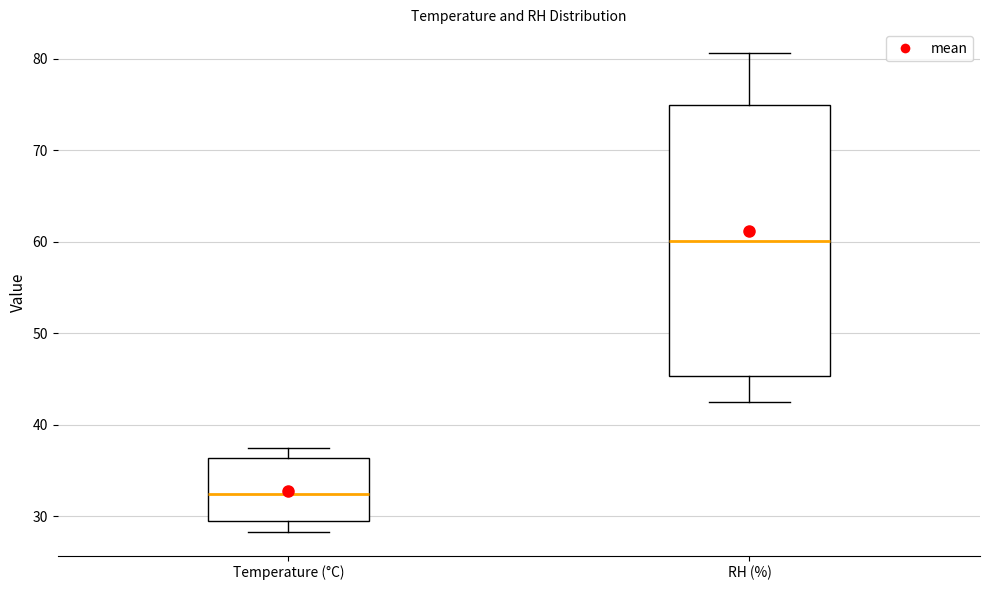

Reading left to right, read every box against the y-axis: the position of its median line, the range the box covers, and the ends of its whiskers. The values are not printed on the chart, so give them approximately, as read against the axis.

Temperature (°C): median 32, box 30 to 36, whiskers 28 to 37
RH (%): median 60, box 45 to 75, whiskers 43 to 81